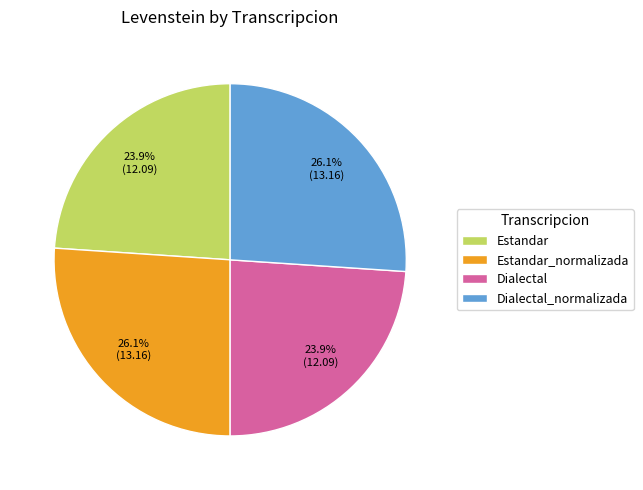

Is it true that Estandar is 31% of the pie?

False